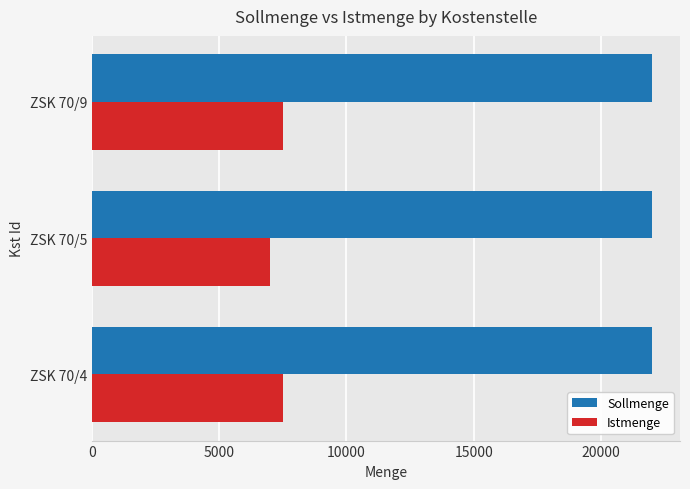

Count the number of data series in this chart.

2